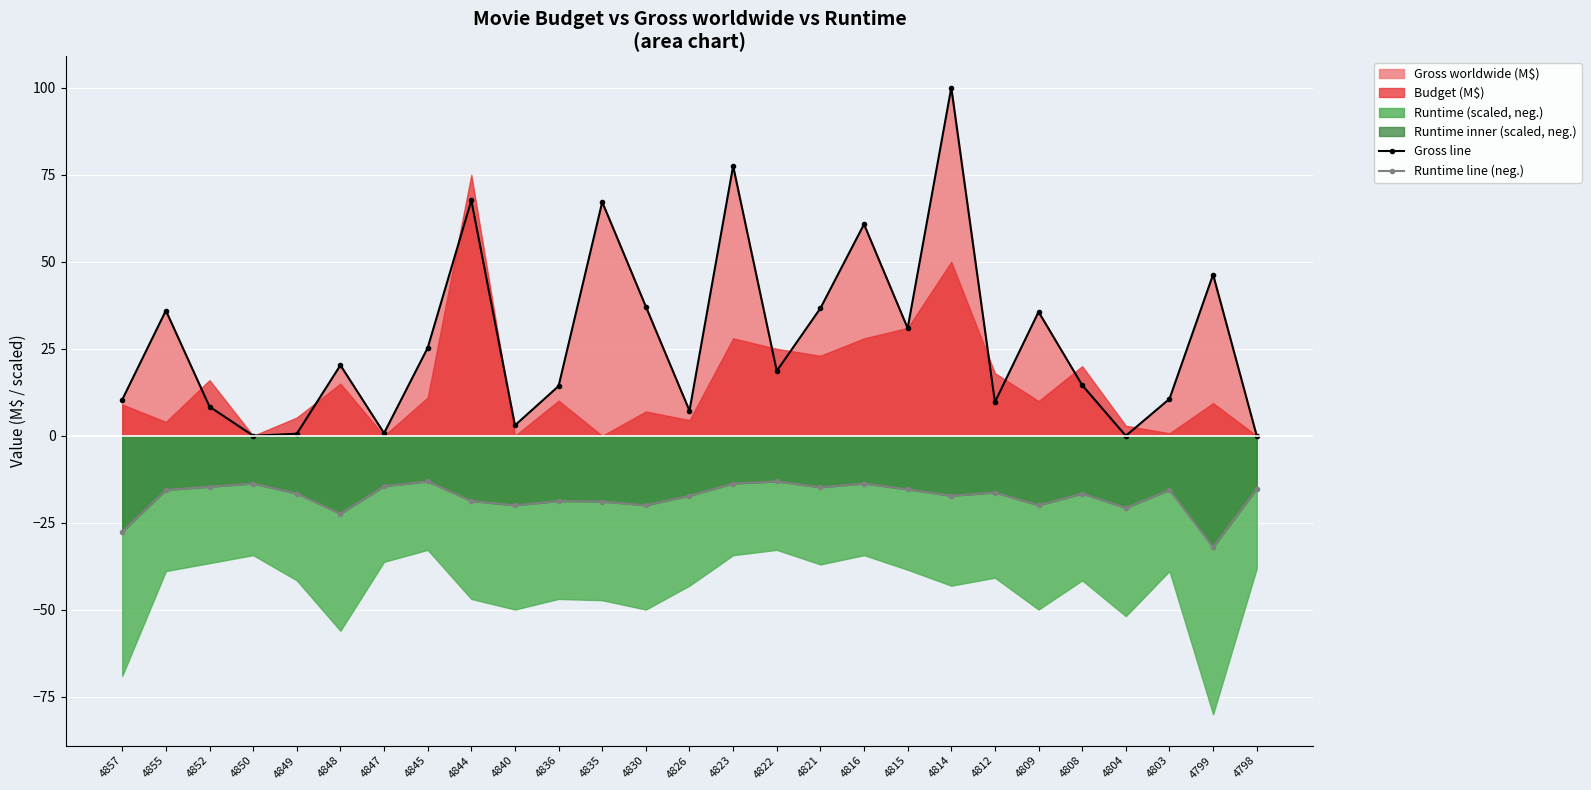

Where is the first local minimum for Runtime line (neg.)?

4848